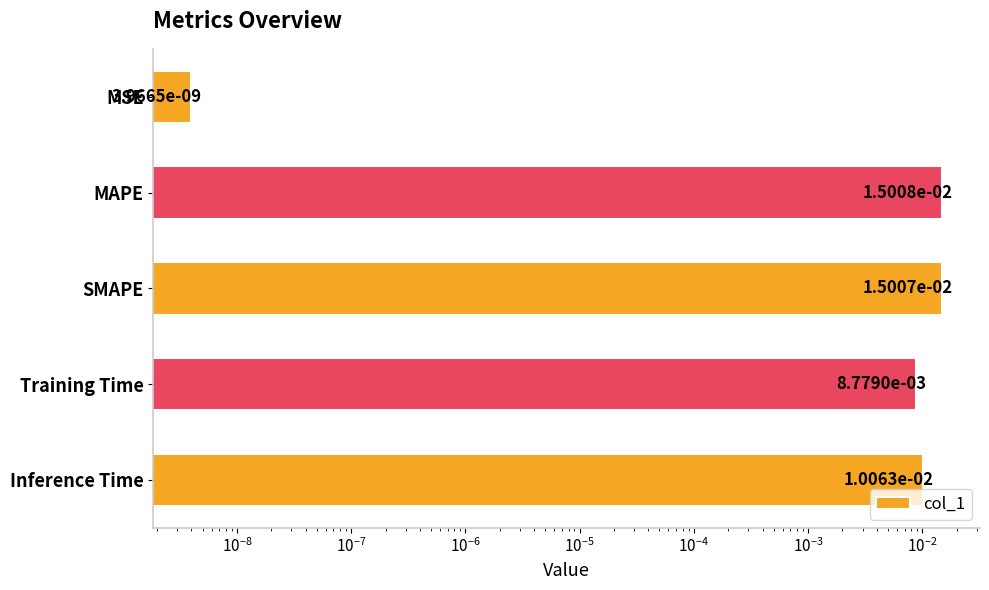

Are the bars grouped side by side (vs. stacked)?

No